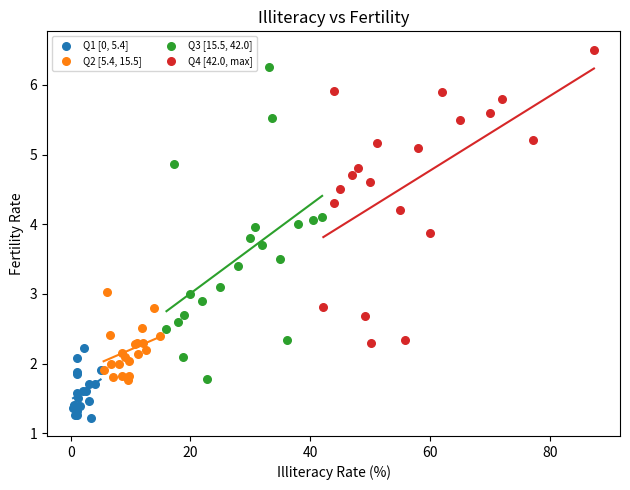

Which series contains the lowest Y value?

Q1 [0, 5.4]